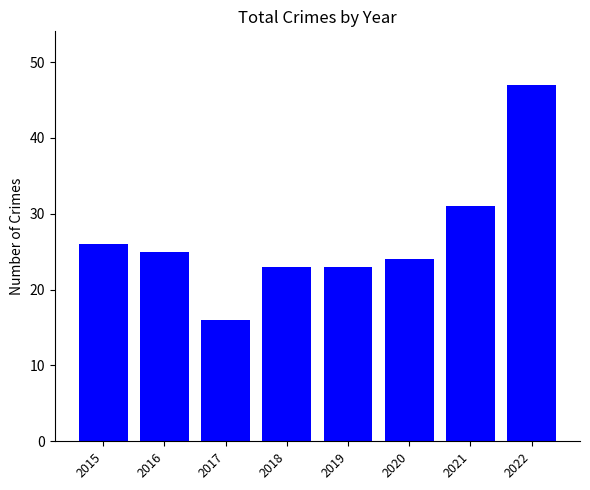

How many bars are there in total?

8